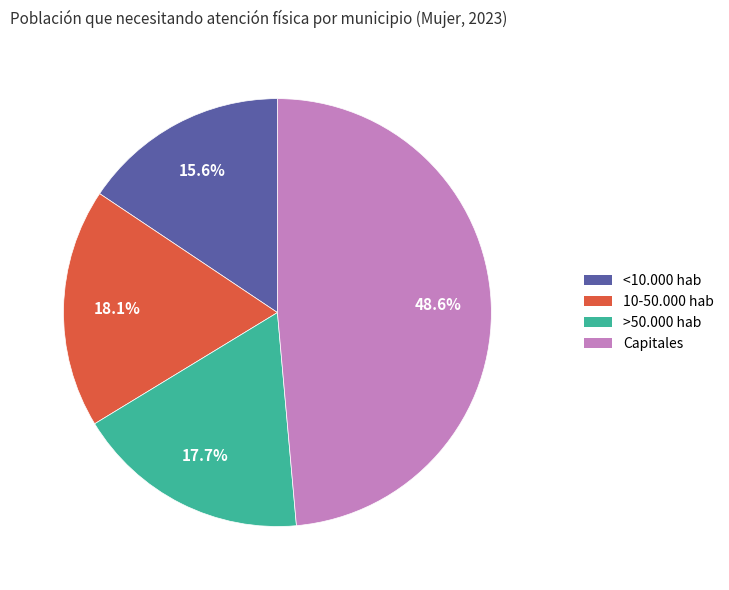

To the nearest percent, what portion does >50.000 hab represent?

18%